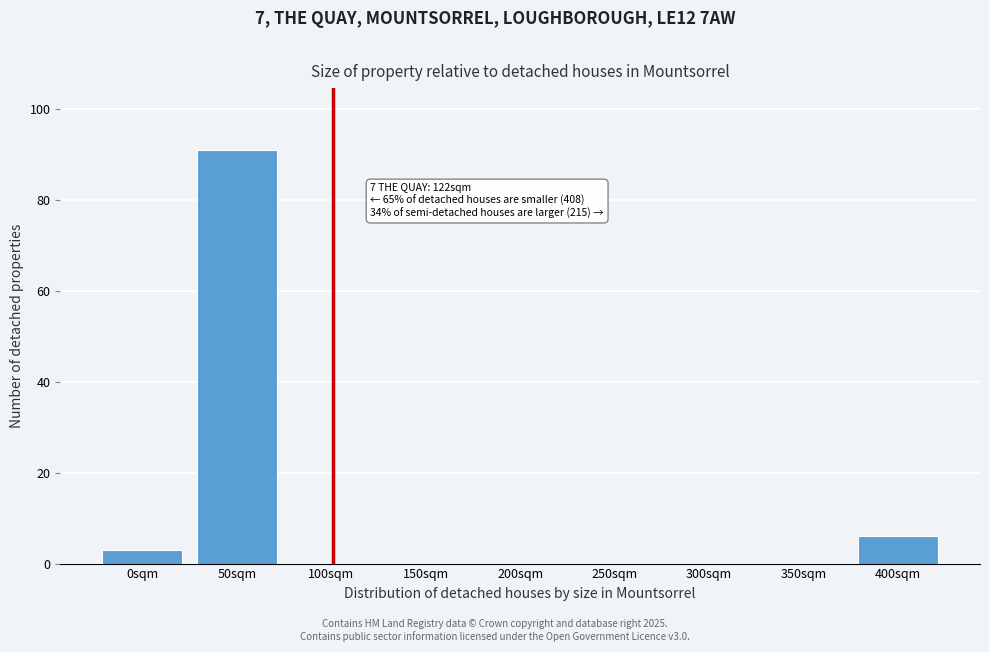

Reading left to right, what are all the values shown in this chart?

0sqm=3	50sqm=91	100sqm=0	150sqm=0	200sqm=0	250sqm=0	300sqm=0	350sqm=0	400sqm=6